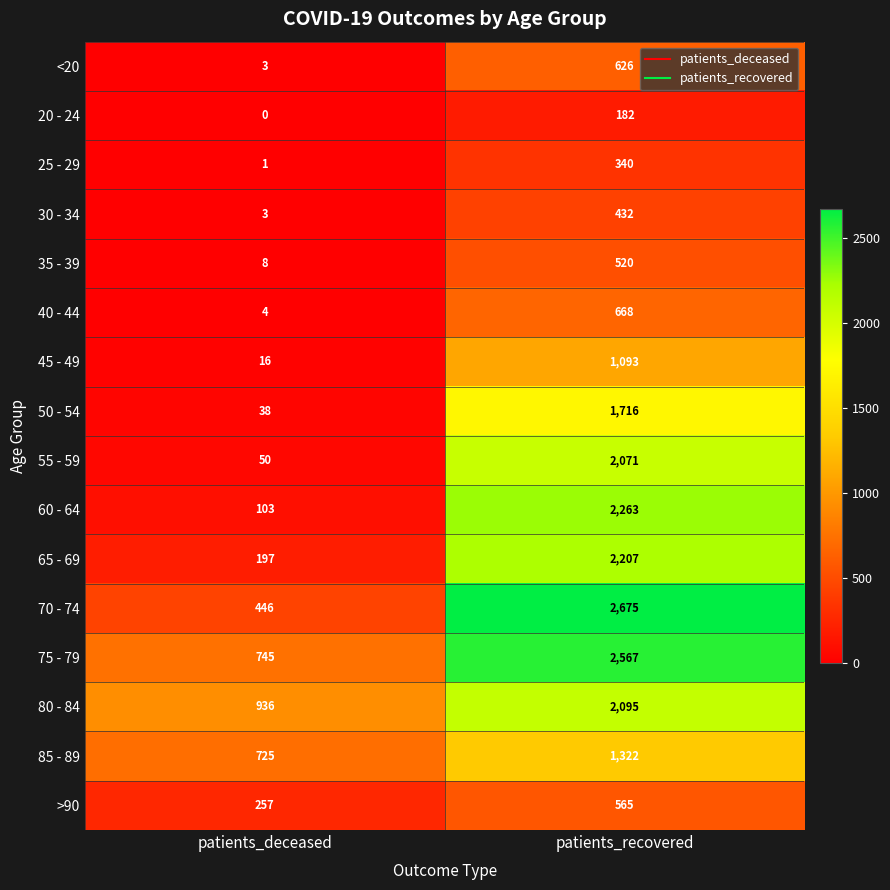

Which series changed the most between patients_deceased and patients_recovered?

70 - 74